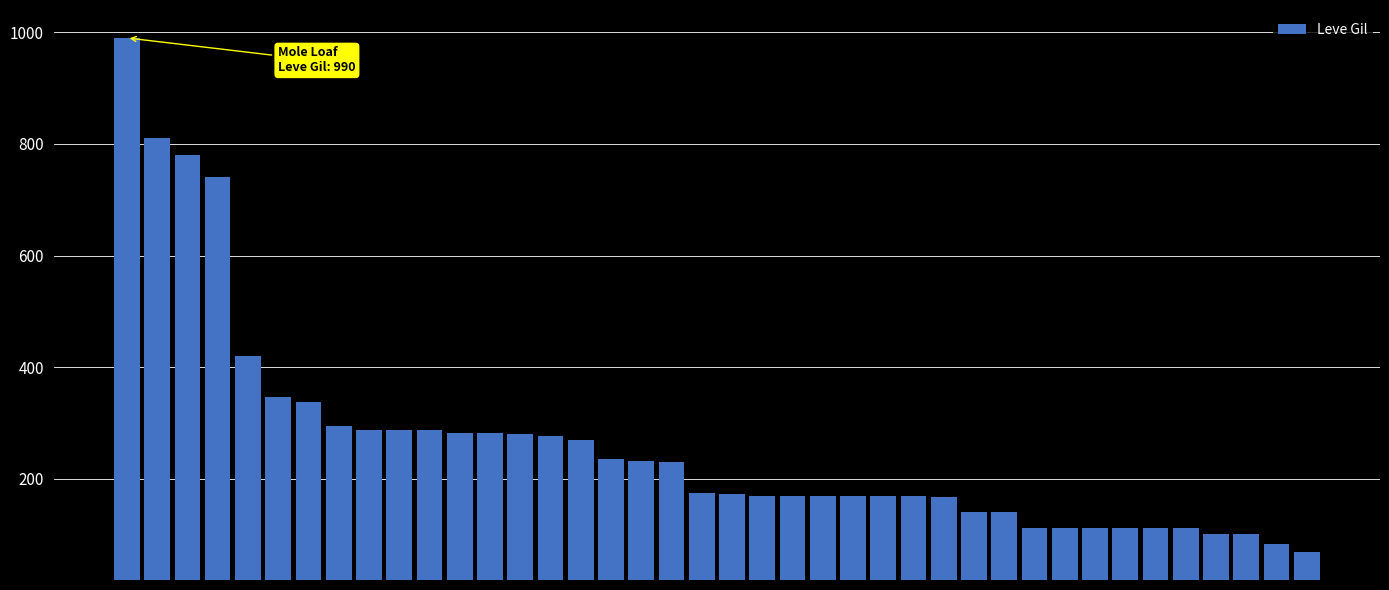

How many categories are shown in the chart?

40